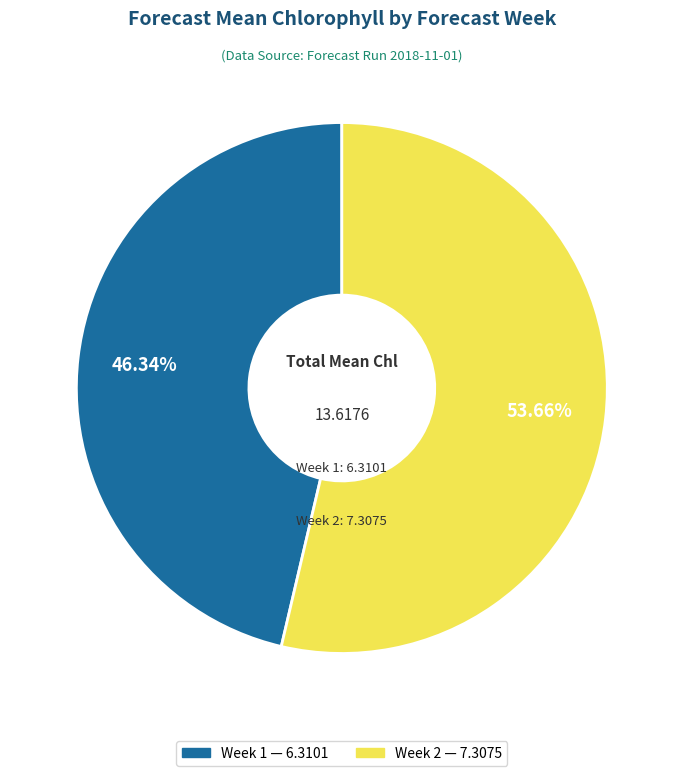

Which has a higher value, Week 2 or Week 1?

Week 2